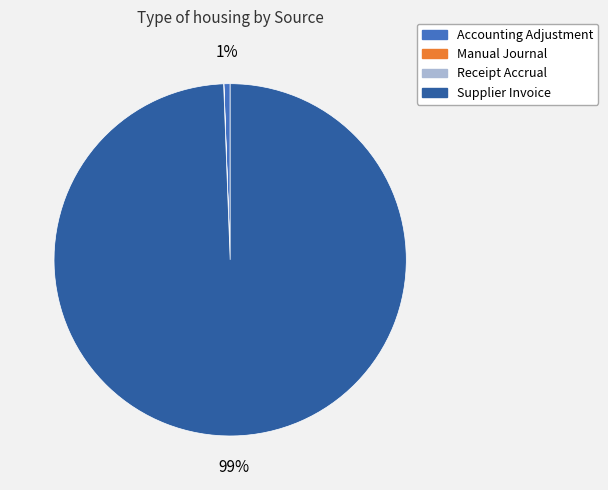

Between Supplier Invoice and Accounting Adjustment, which is larger?

Supplier Invoice